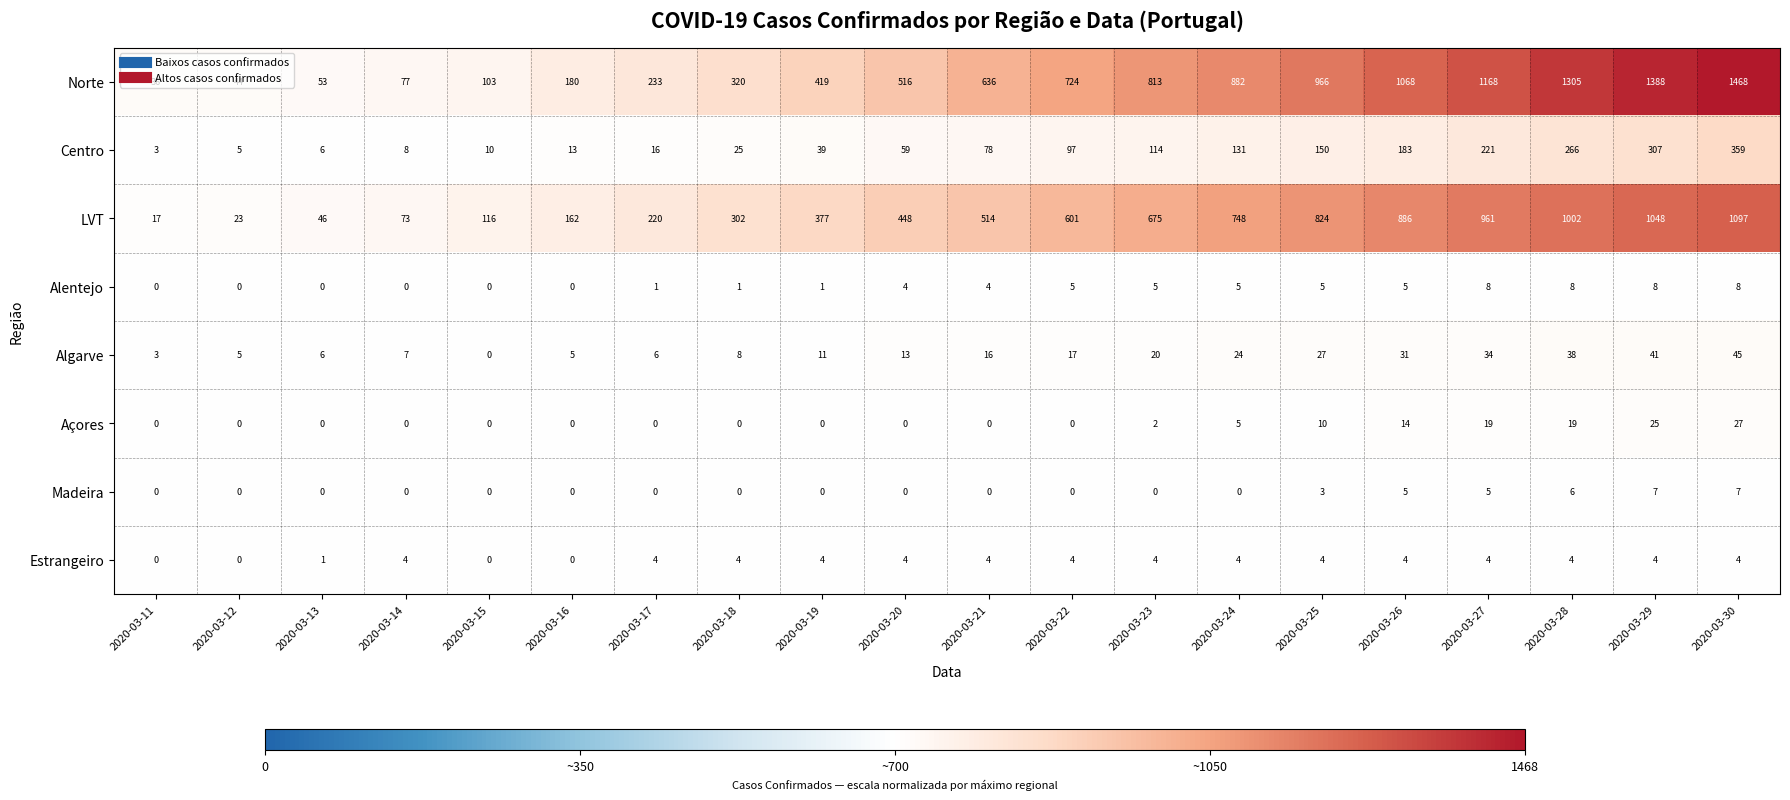

Where is Algarve nearest to the value 22?

2020-03-23